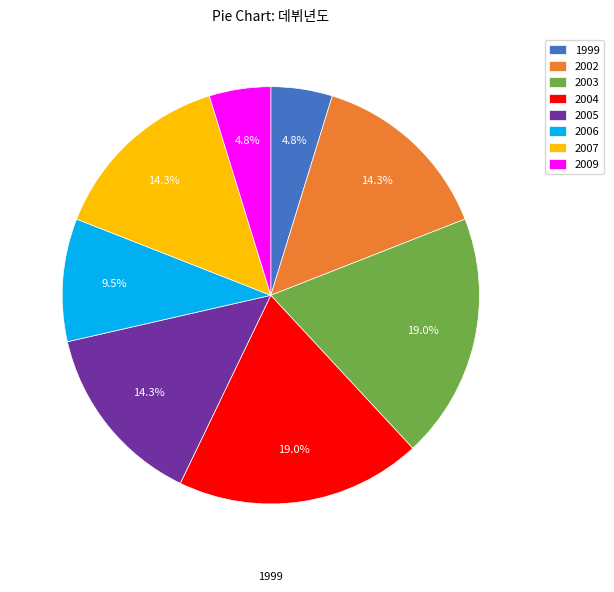

To the nearest percent, what portion does 2004 represent?

19%